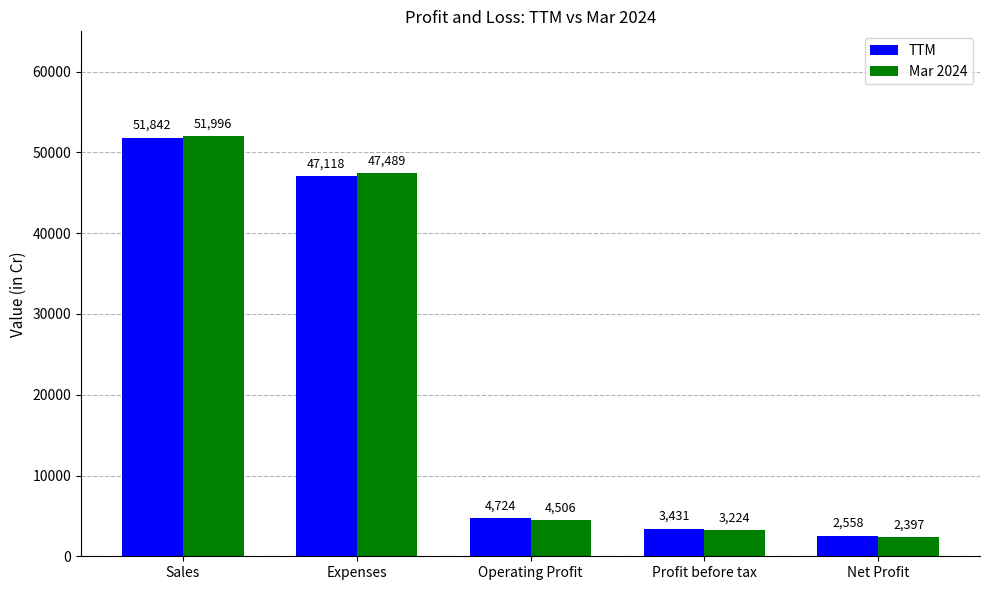

Reading left to right, list all the values displayed in this chart.

TTM: 51842	47118	4724	3431	2558
Mar 2024: 51996	47489	4506	3224	2397